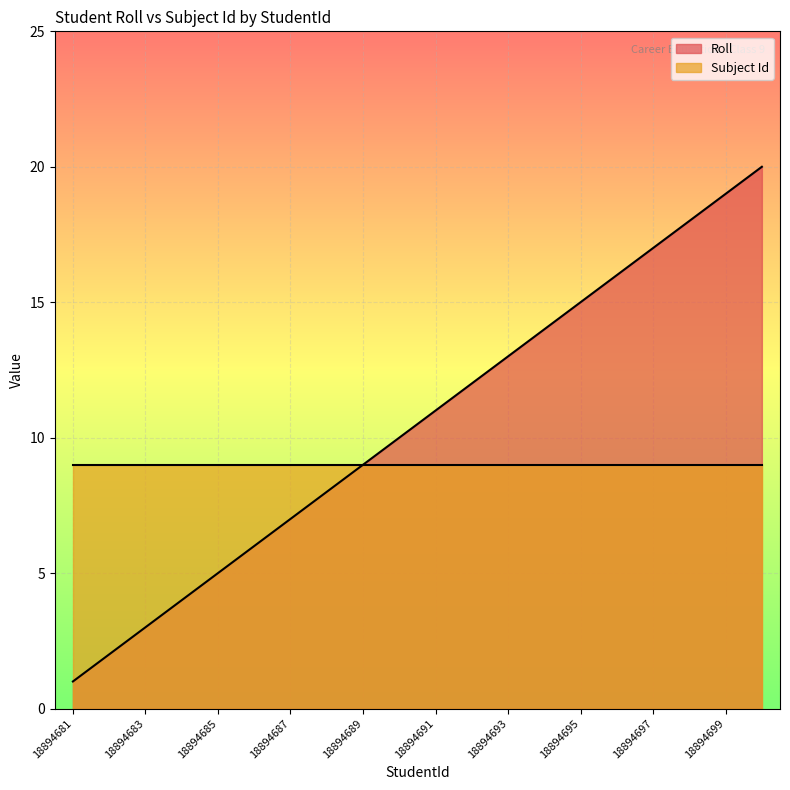

Count the number of values greater than 11.

9